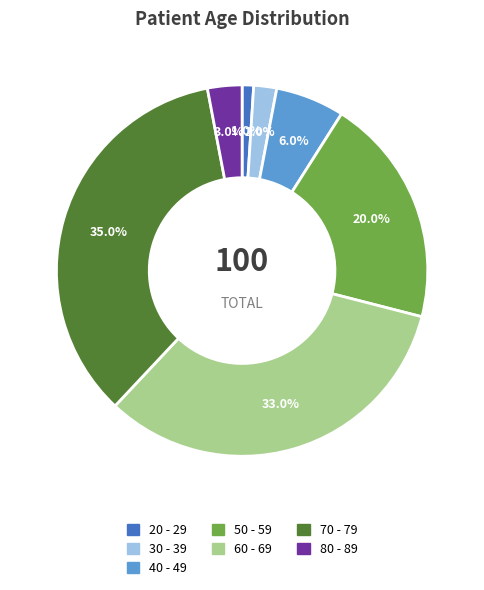

Does 60 - 69 represent more than half of the total?

No